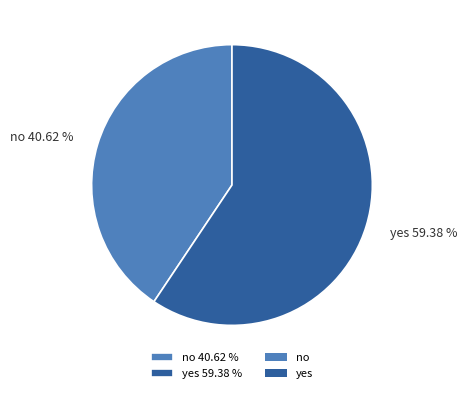

Which slice is the smallest?

no